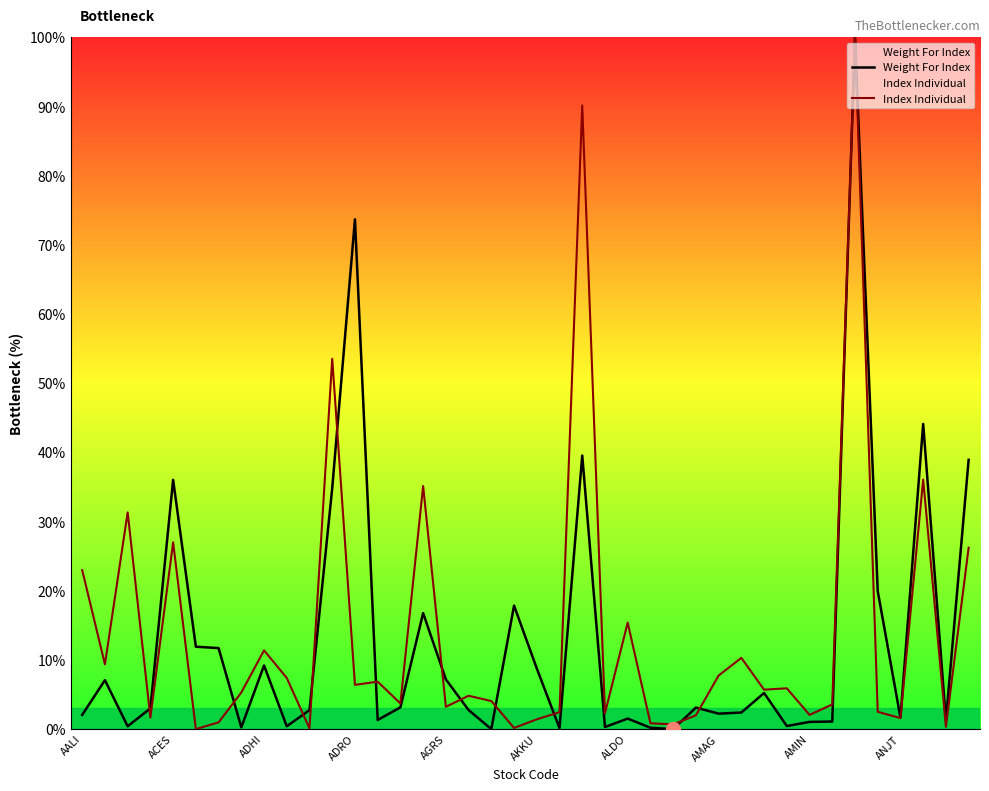

List the labels in order of Weight For Index value, smallest first.

26, 18, 21, 25, AMAG, 23, ADHI, ANJT, 31, 32, 33, 38, 13, 24, 36, AALI, 28, 29, 10, 17, ADRO, 27, 14, 30, ACES, 16, 20, AMIN, ALDO, AKKU, 15, 19, 35, 11, AGRS, 39, 22, 37, 12, 34